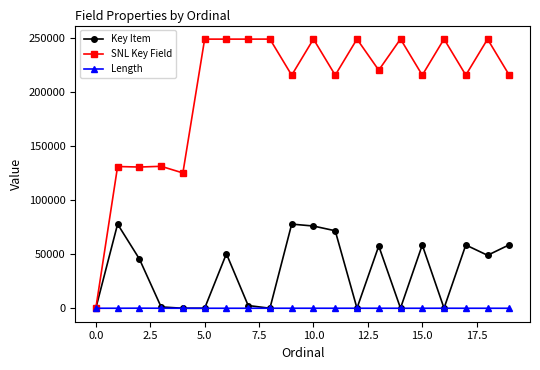

At how many categories does at least one series exceed 185082?

15